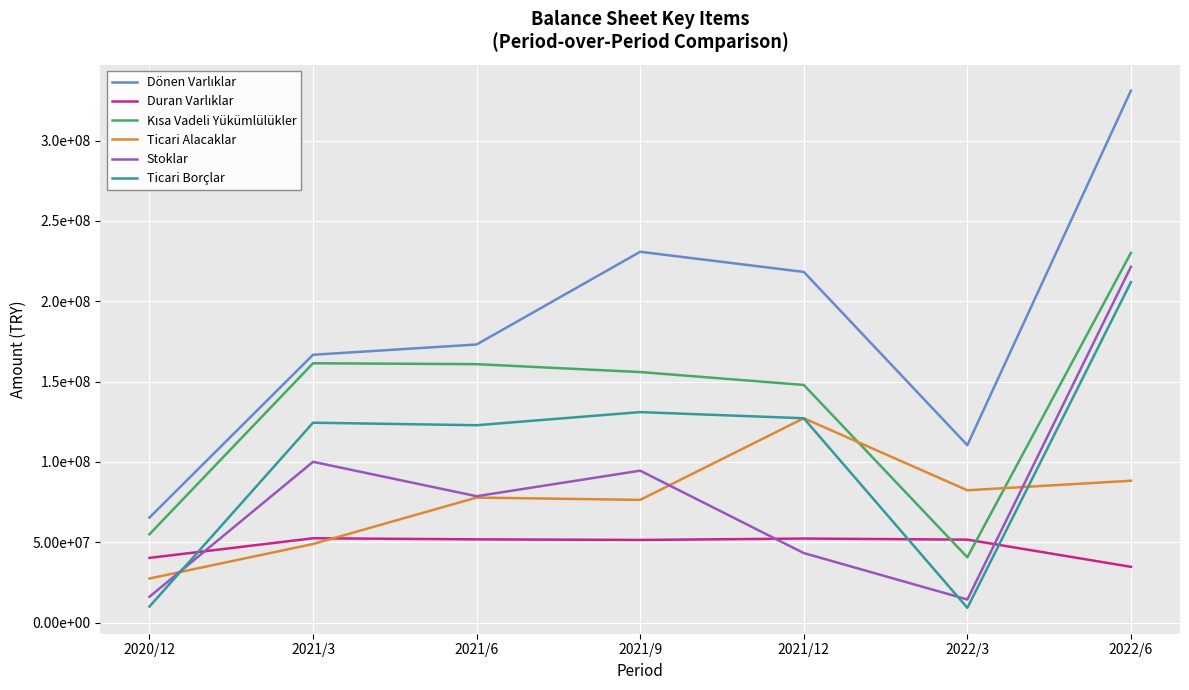

Is this an area chart (filled region under the line)?

No